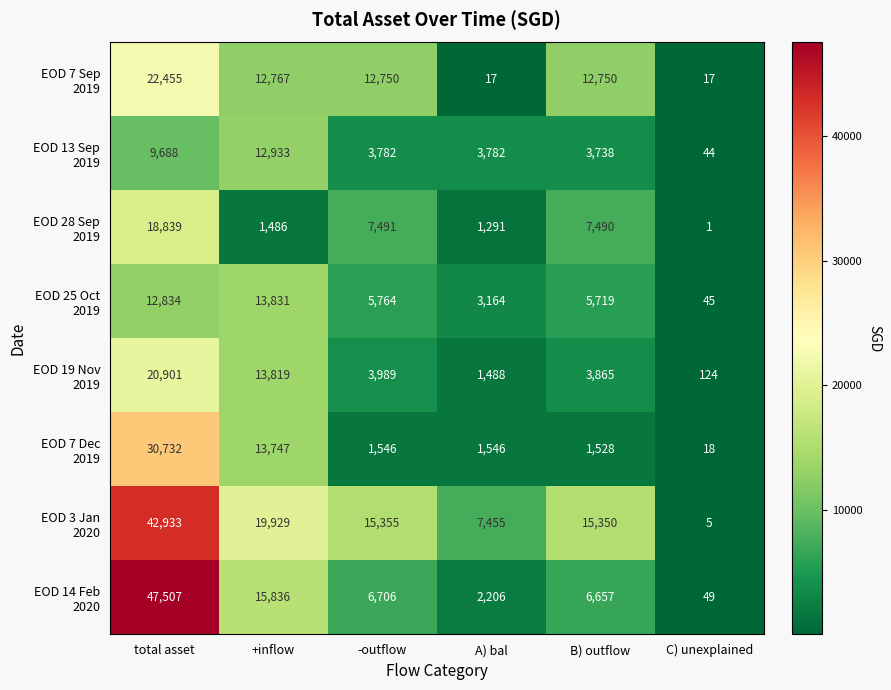

At how many categories does at least one series exceed 13565?

4